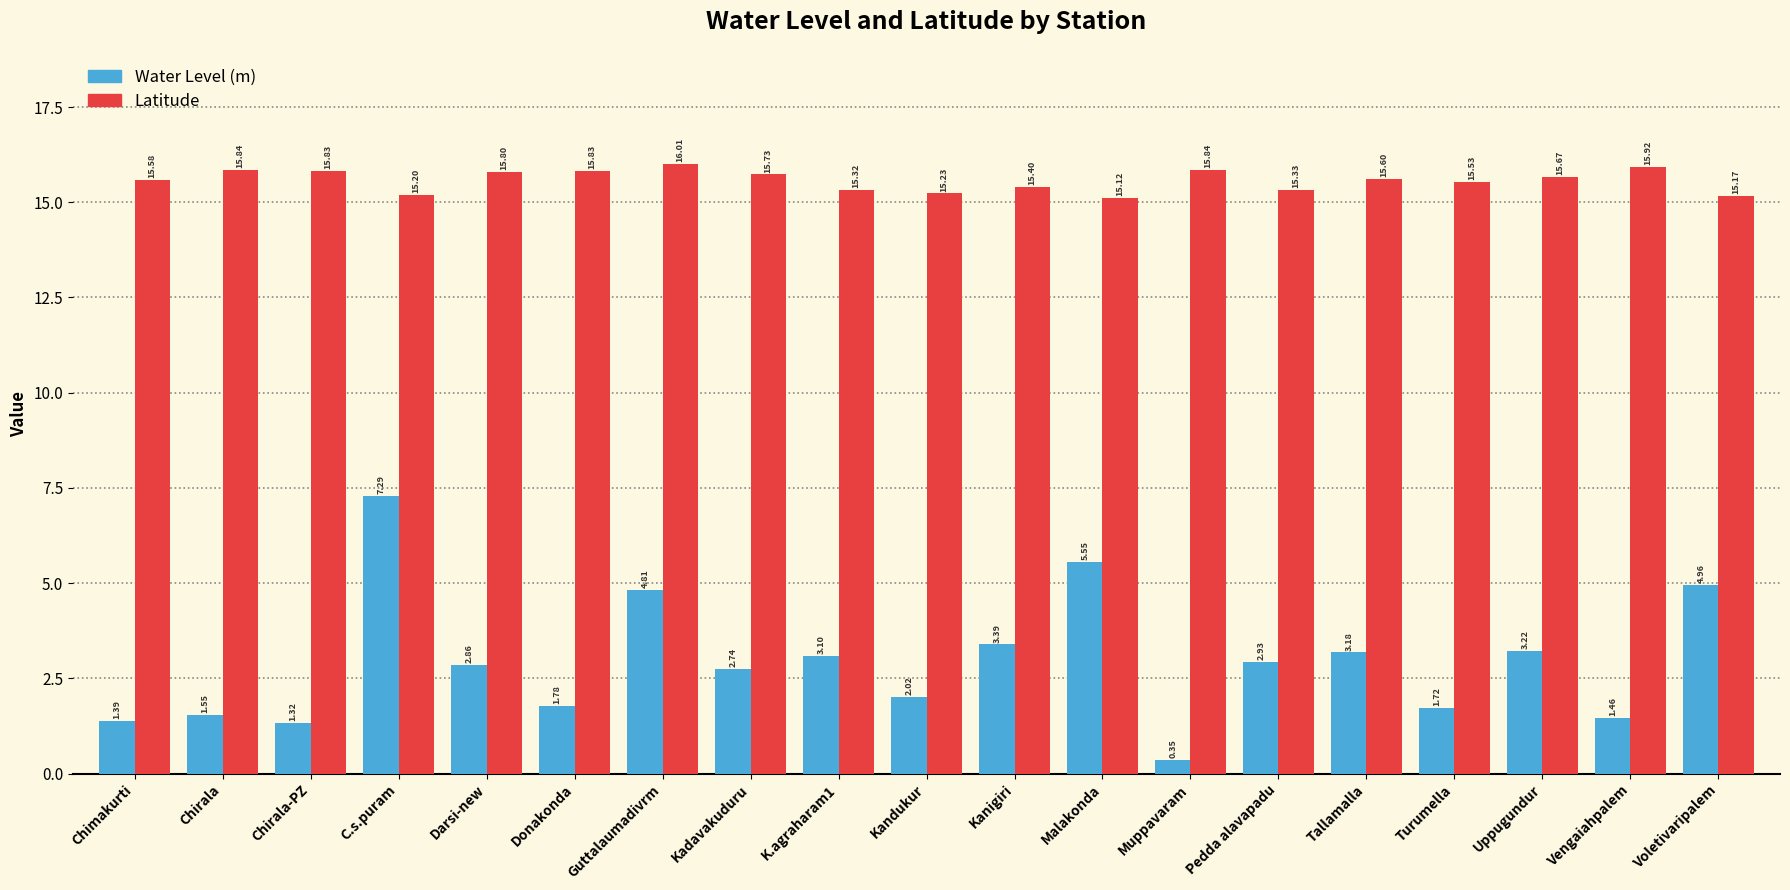

What is the value of the Water Level (m) bar at the 4th from the left?

7.3